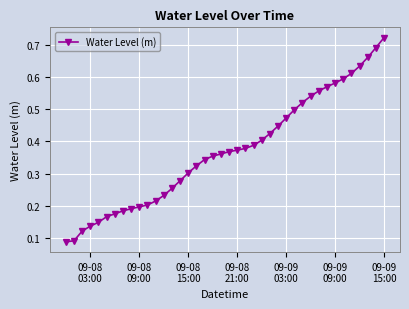

How many values are between 0 and 1?

40